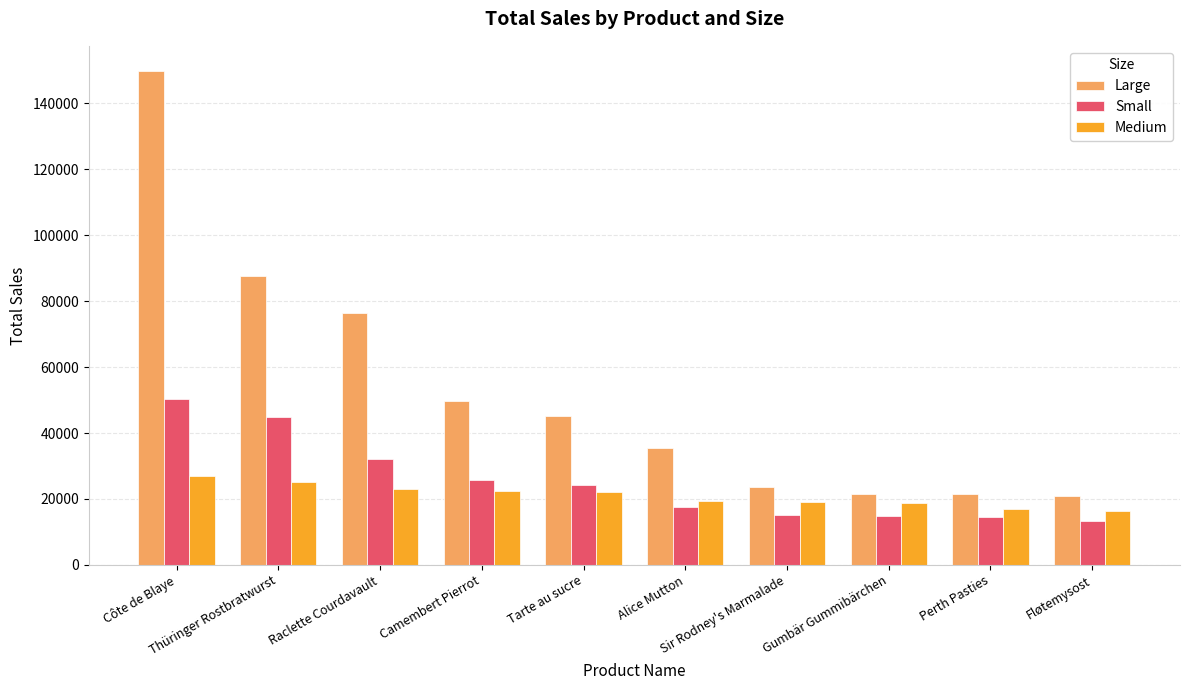

At which label does Small reach its minimum?

Fløtemysost